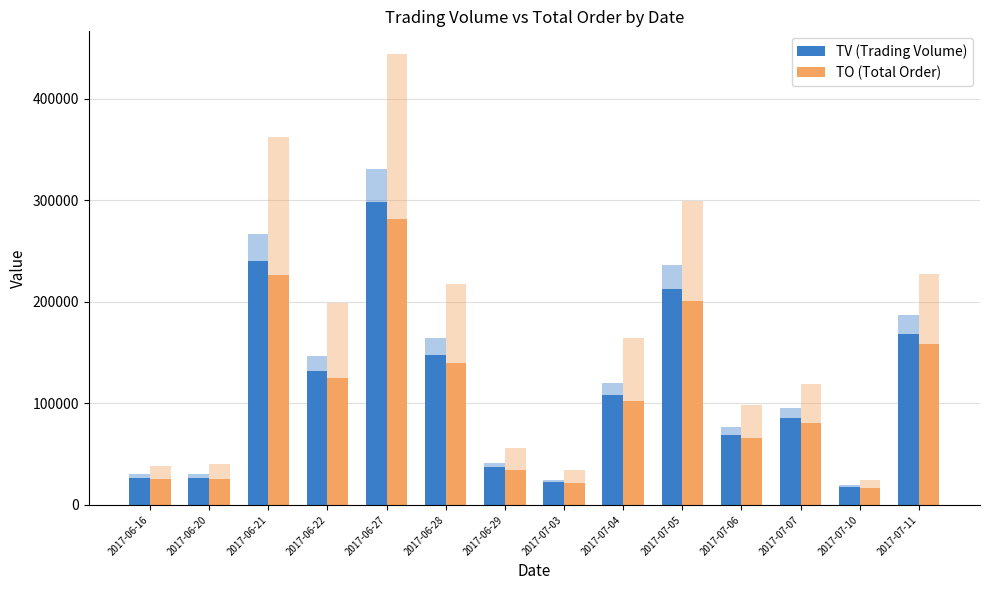

How many bars are there in total?

28